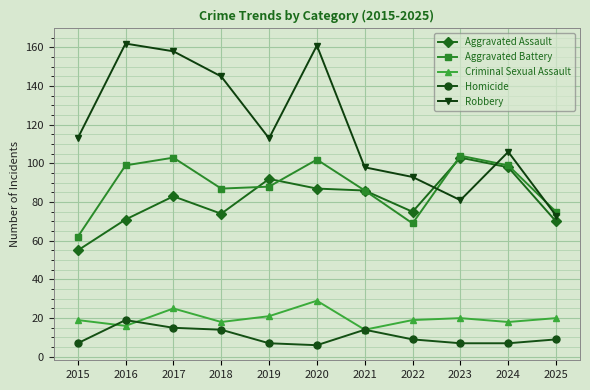

True or false: Homicide has more than 0 points higher than both neighbors.

True